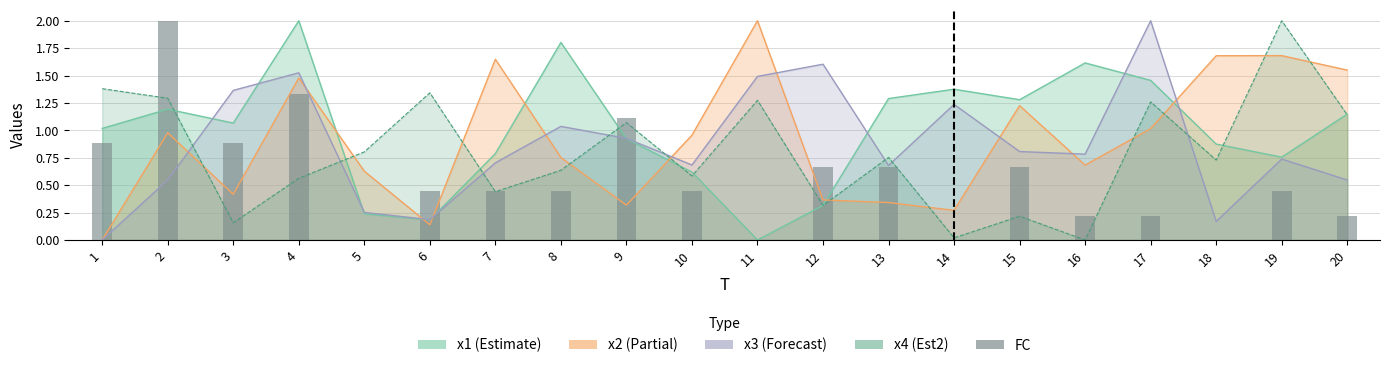

Which has a higher value, 7 or 14?

7